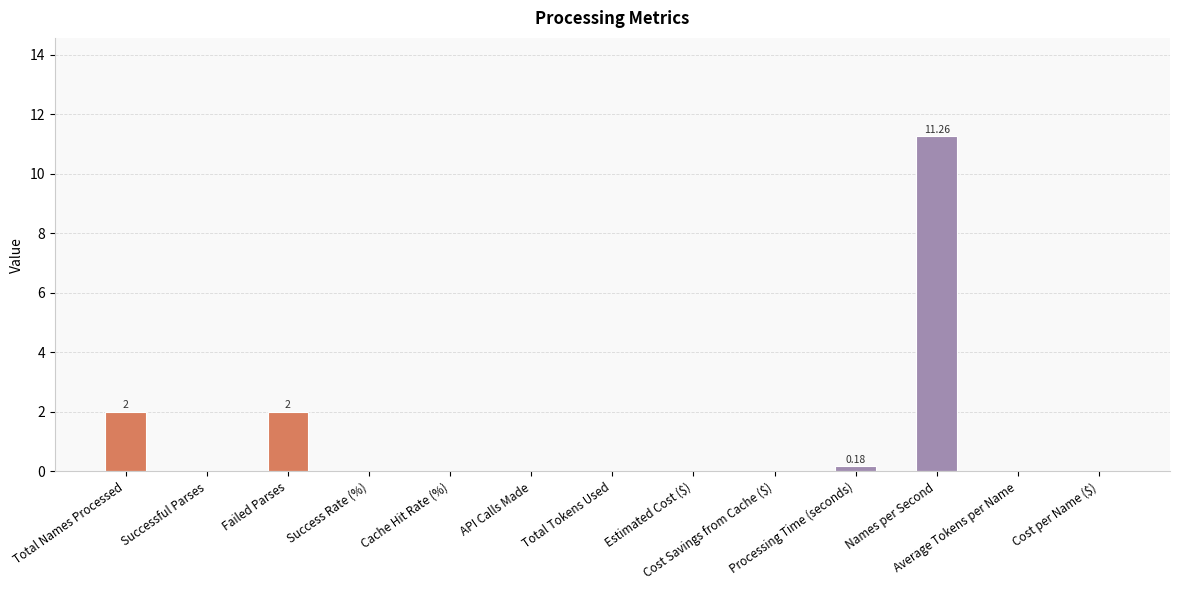

Is it true that the value at API Calls Made is 4.1?

False